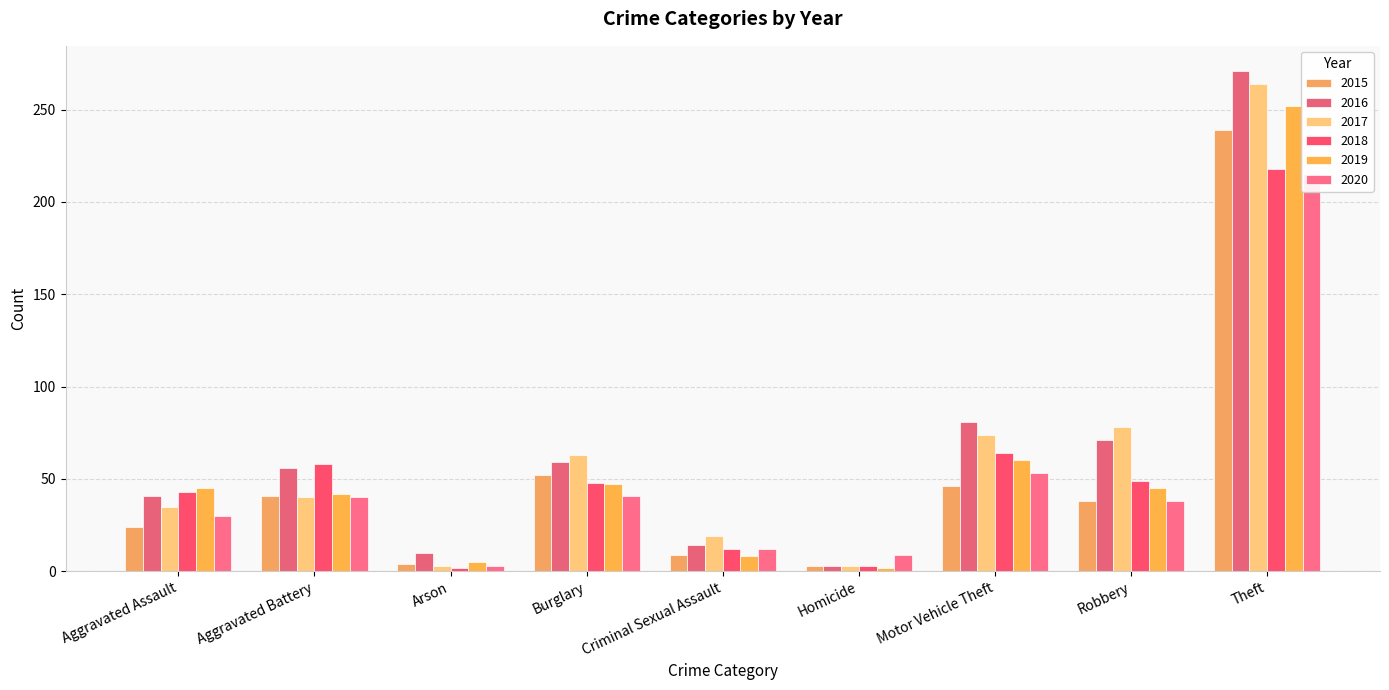

At which category is the sum across all series the highest?

Theft